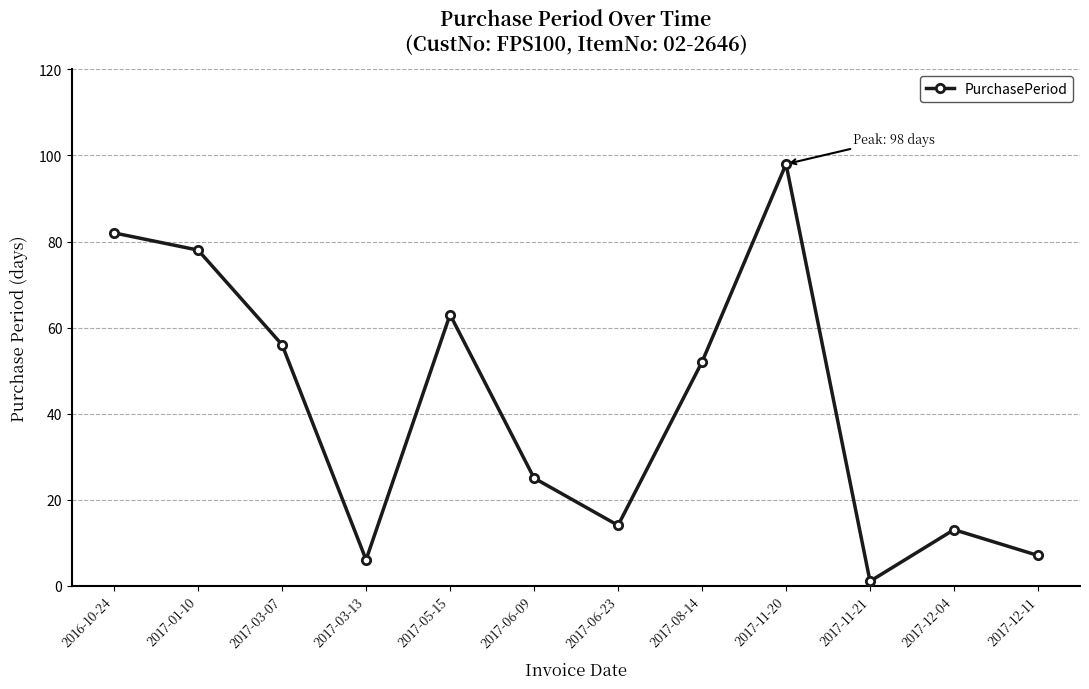

Between 2017-11-20 and 2017-08-14, which is larger?

2017-11-20